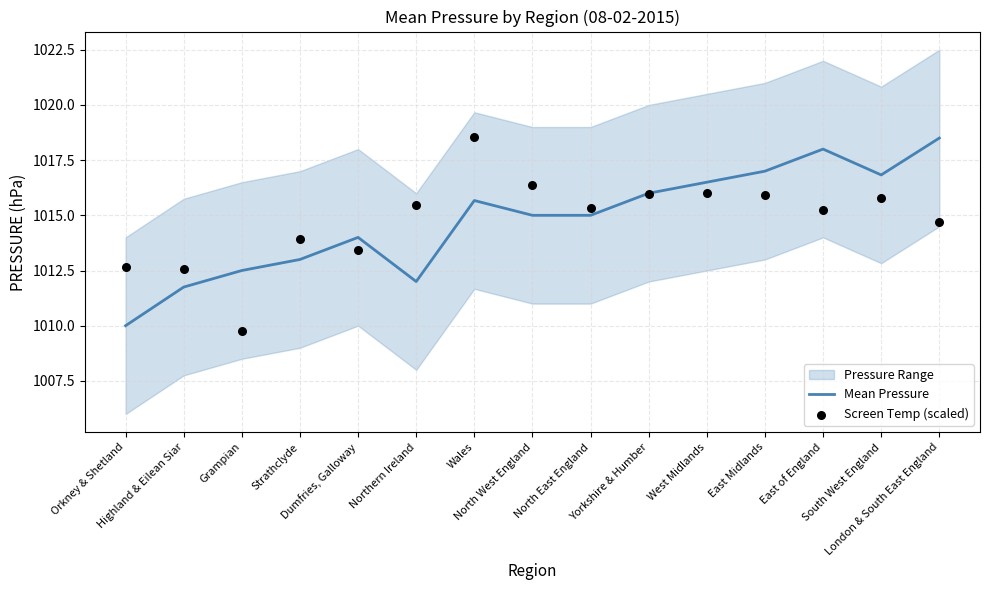

Which series contains the lowest Y value?

Screen Temp (scaled)